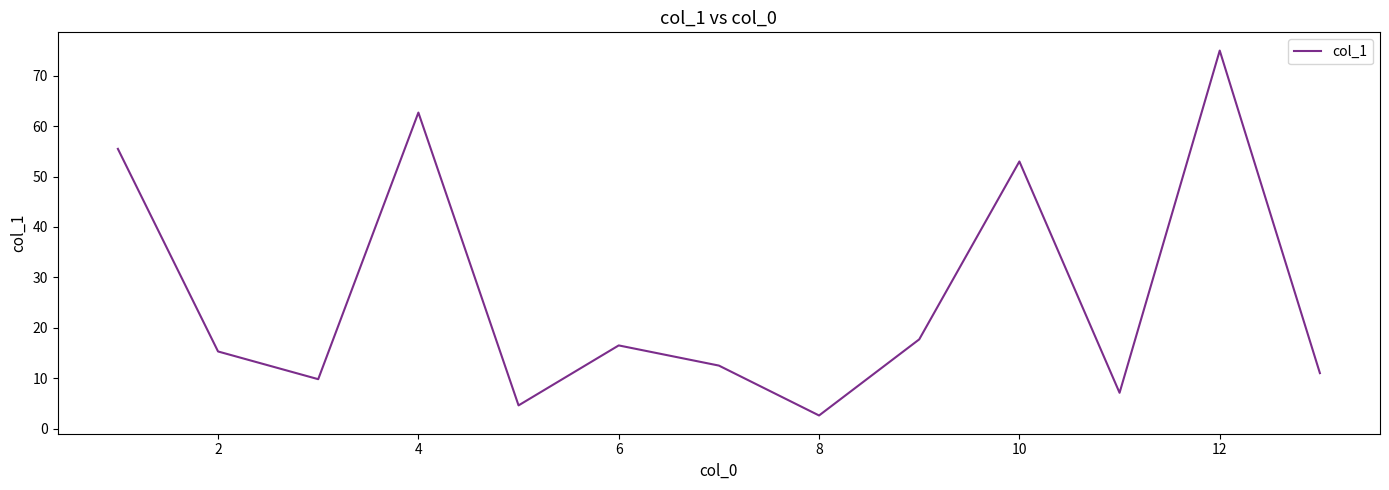

What is the greatest value displayed?

75.0